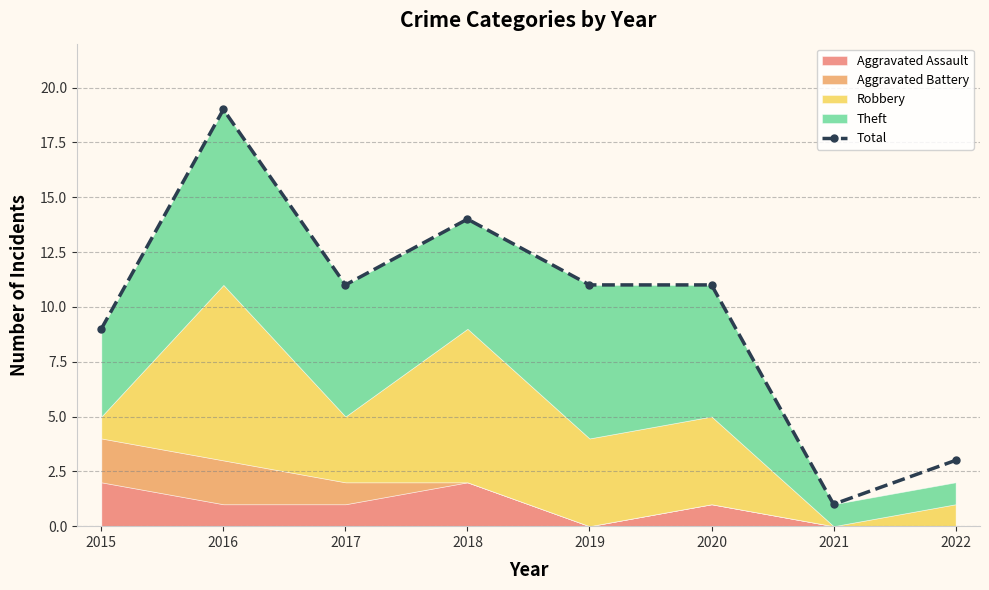

Where is the first local minimum?

2017